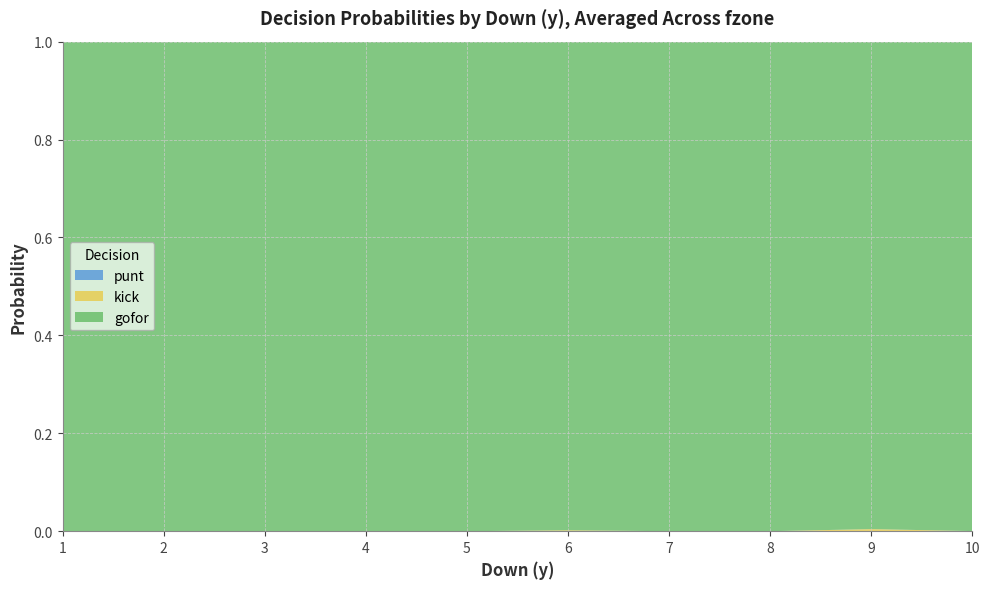

Reading left to right, what are all the values shown in this chart?

punt: 1=0.0	2=0.0	3=0.0	4=0.0	5=0.0	6=0.0	7=0.0	8=0.0	9=0.0	10=0.0
kick: 1=0.0	2=0.0	3=0.0	4=0.0	5=0.0	6=0.0	7=0.0	8=0.0	9=0.0	10=0.0
gofor: 1=1.0	2=1.0	3=1.0	4=1.0	5=1.0	6=1.0	7=1.0	8=1.0	9=1.0	10=1.0